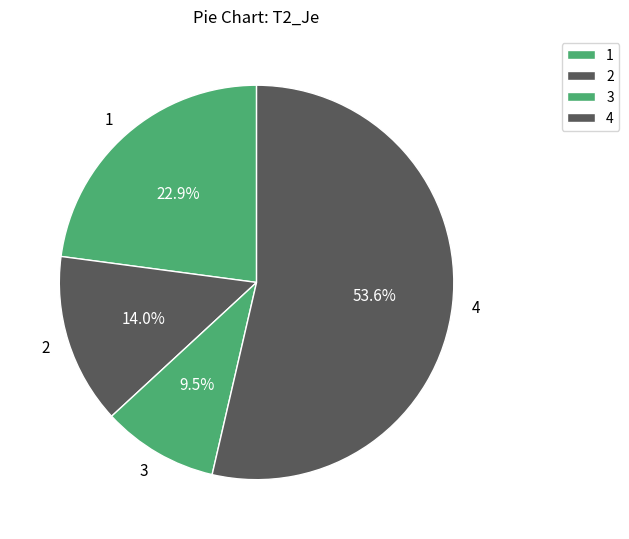

To the nearest percent, what percentage of the pie is 4?

54%